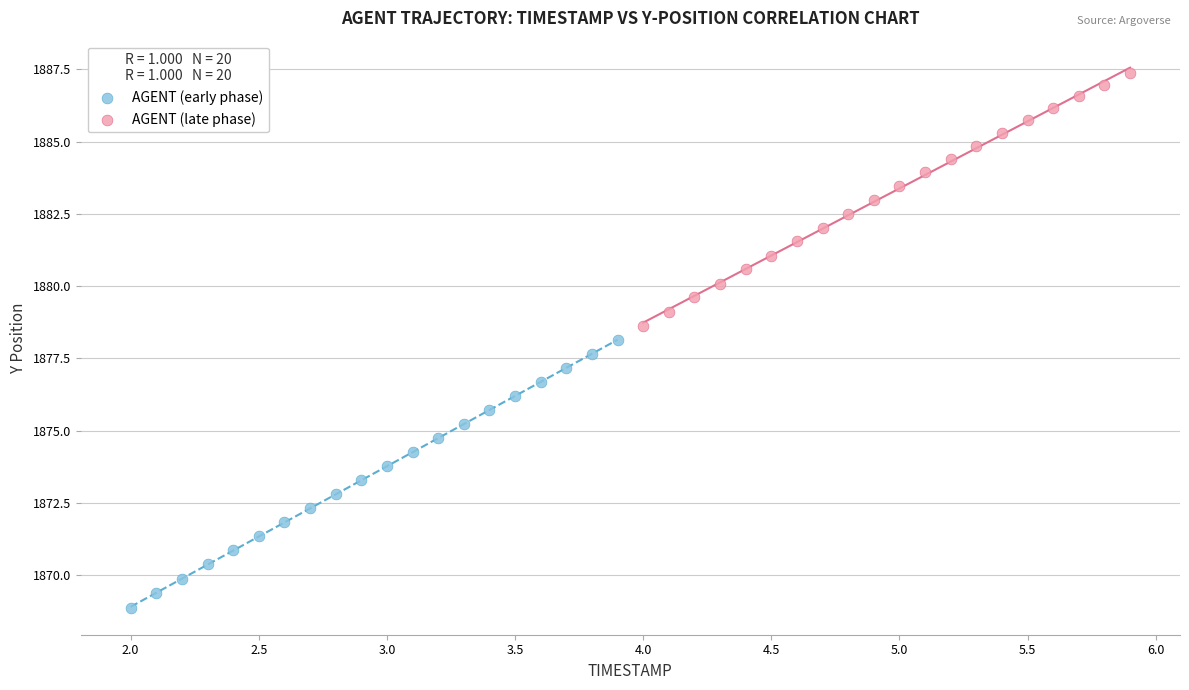

Which series has the widest spread of Y values?

AGENT (early phase)